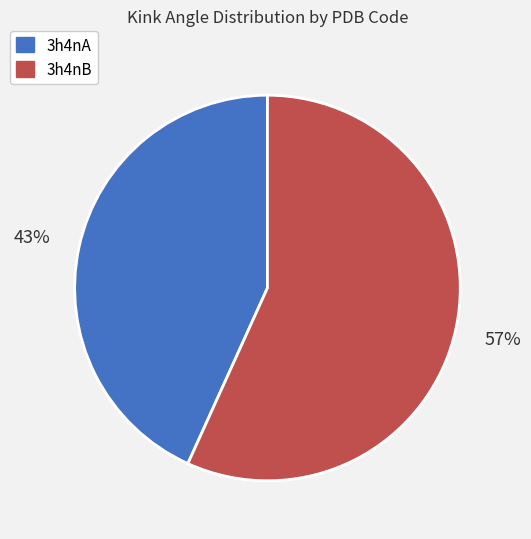

To the nearest percent, what is the combined percentage of 3h4nA and 3h4nB?

100%